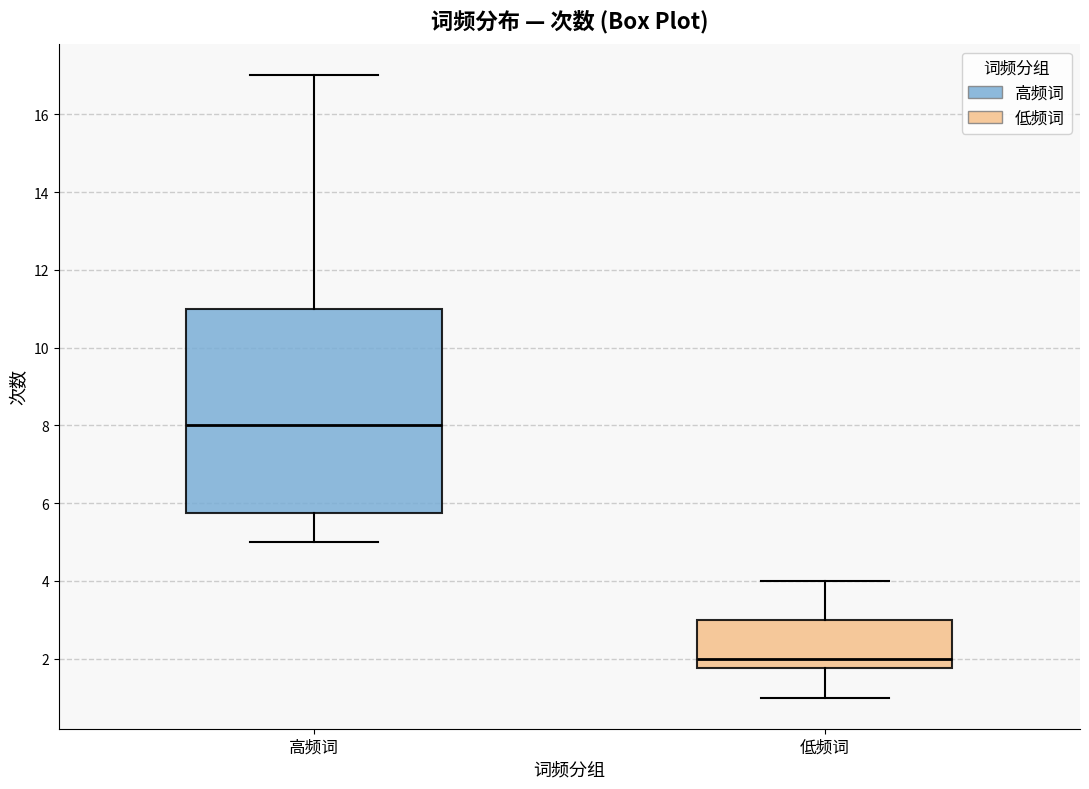

Where is the lower edge of the box for 高频词 on the y-axis? The values are not printed on the chart, so give them approximately, as read against the axis.

5.8